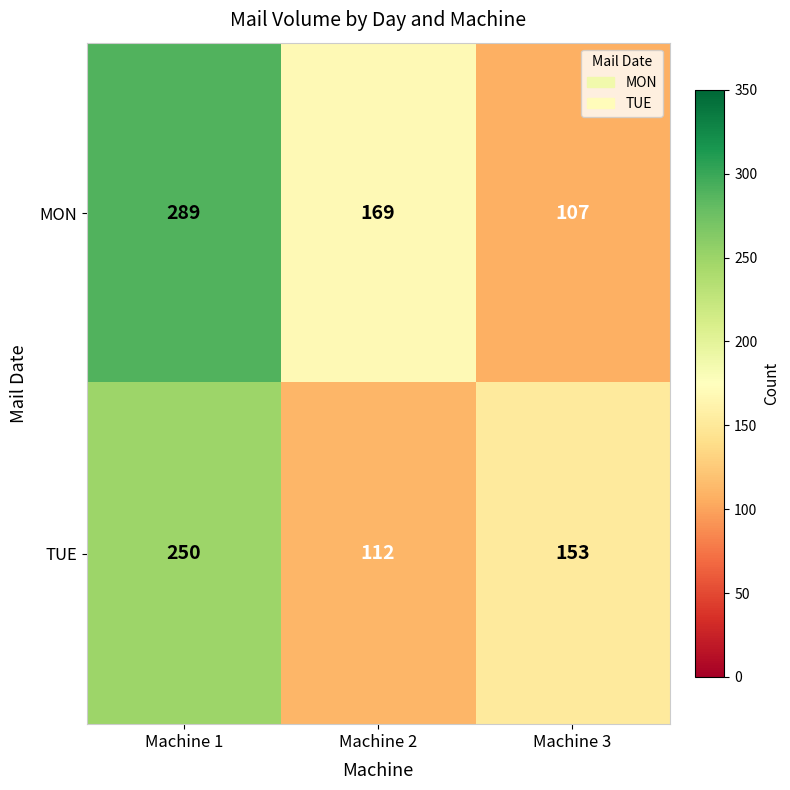

Count the MON values in the range 107 to 289.

3